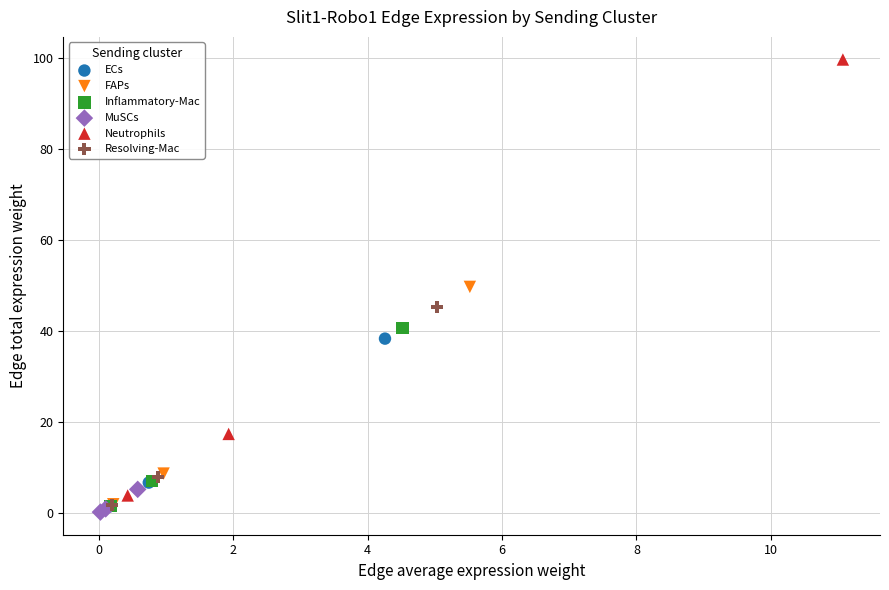

What are all the series names shown in the legend?

ECs, FAPs, Inflammatory-Mac, MuSCs, Neutrophils, Resolving-Mac